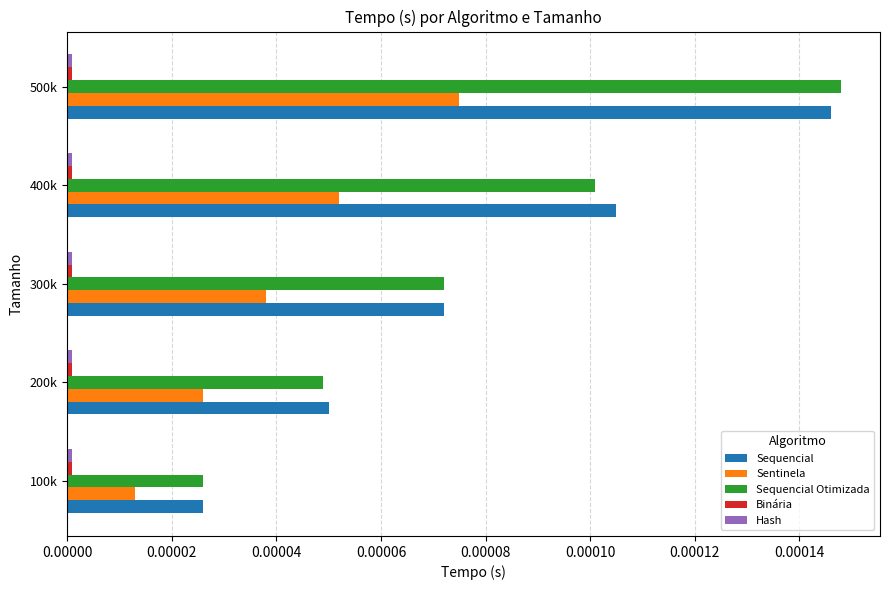

At which category is the sum across all series the highest?

500k